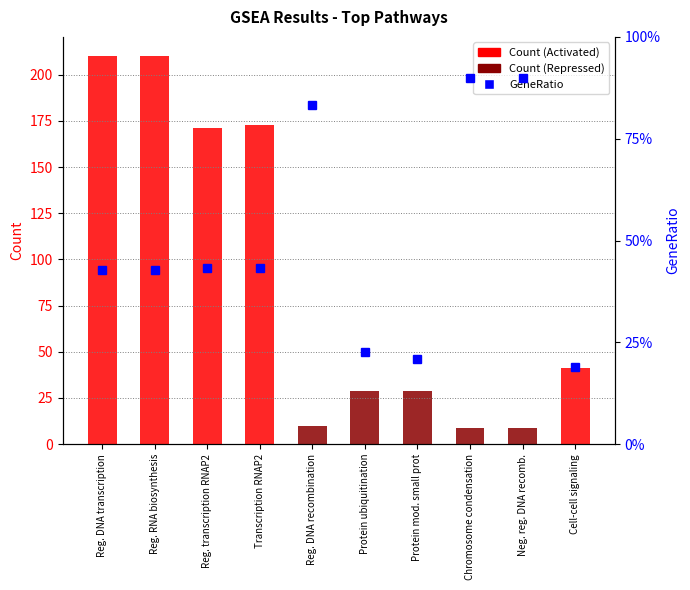

Read the GeneRatio value at Reg. DNA recombination.

0.8